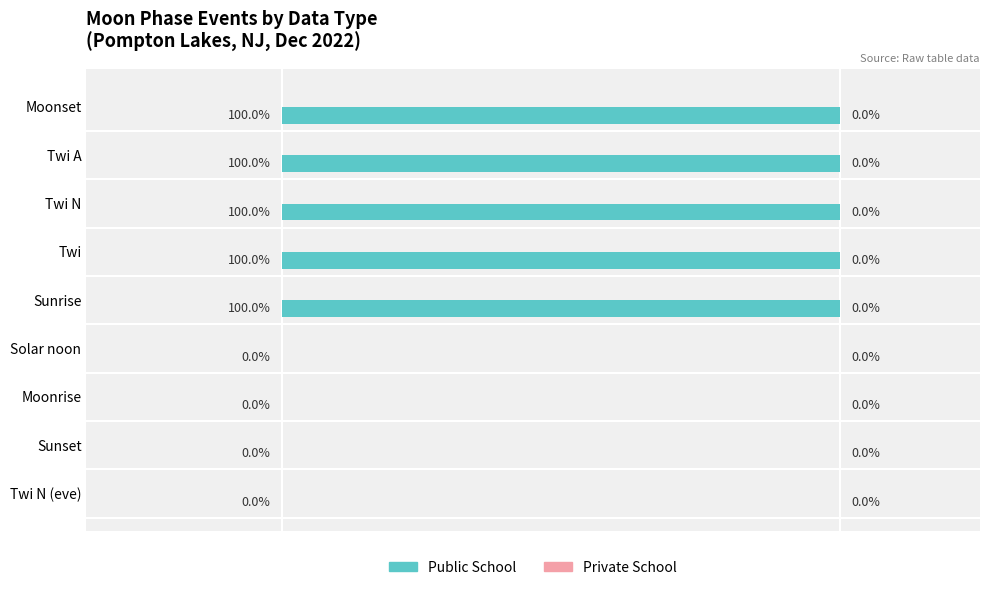

Which has a higher value, Solar noon or Twi N?

Twi N